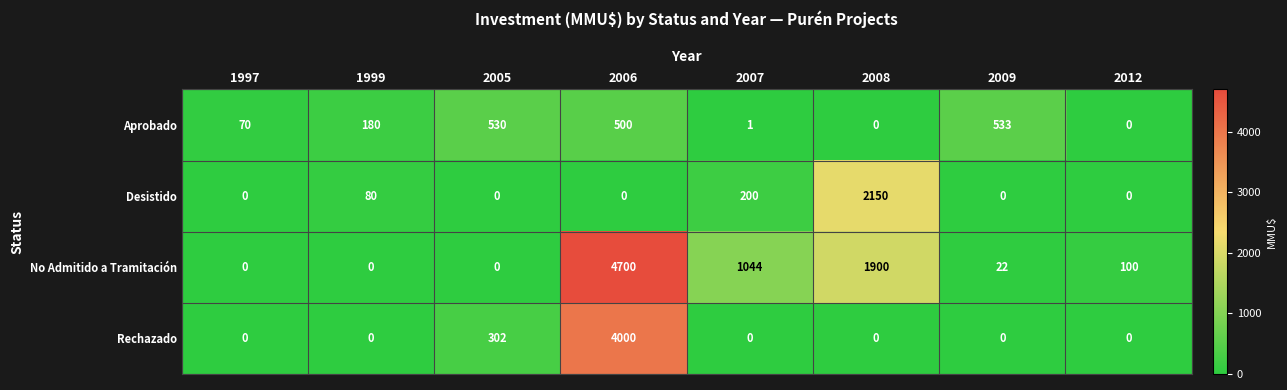

What is the difference between the second highest and second lowest values in the Desistido series?

200